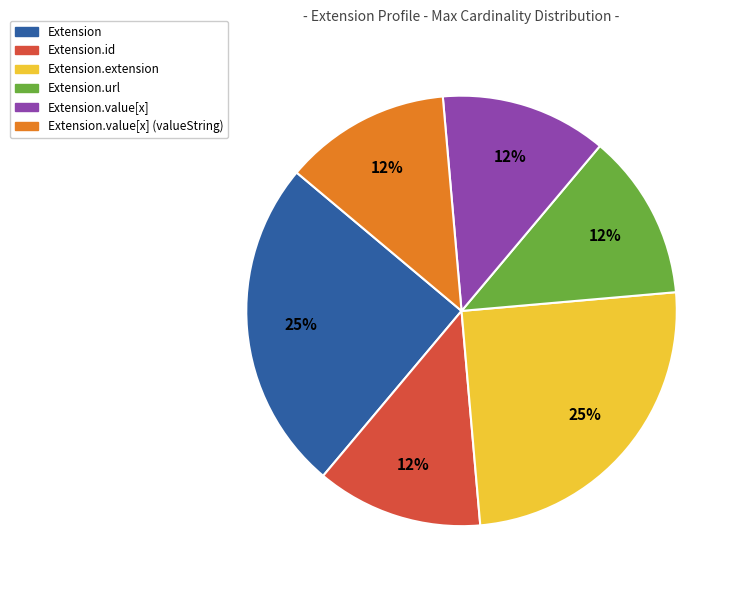

What is the ratio of the value at Extension.value[x] to the value at Extension.value[x] (valueString)?

1.0